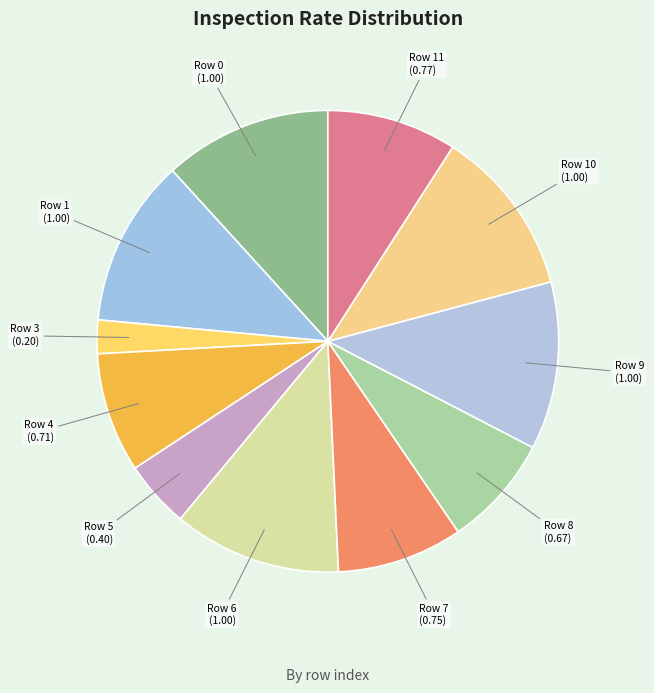

The Row 1 slice represents 12% of the pie. True or false?

True